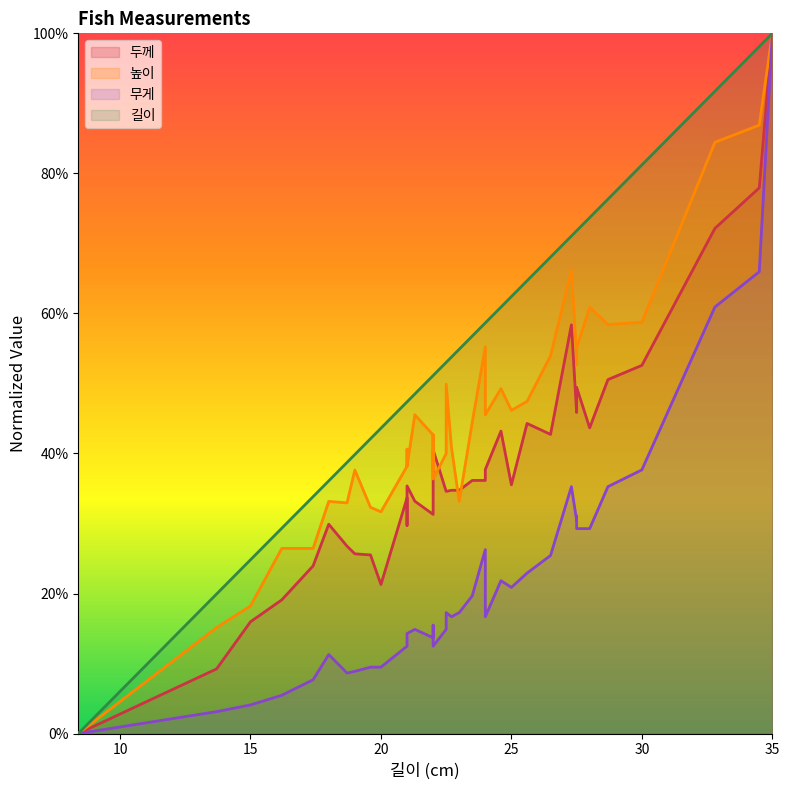

How many distinct data groups are displayed?

4